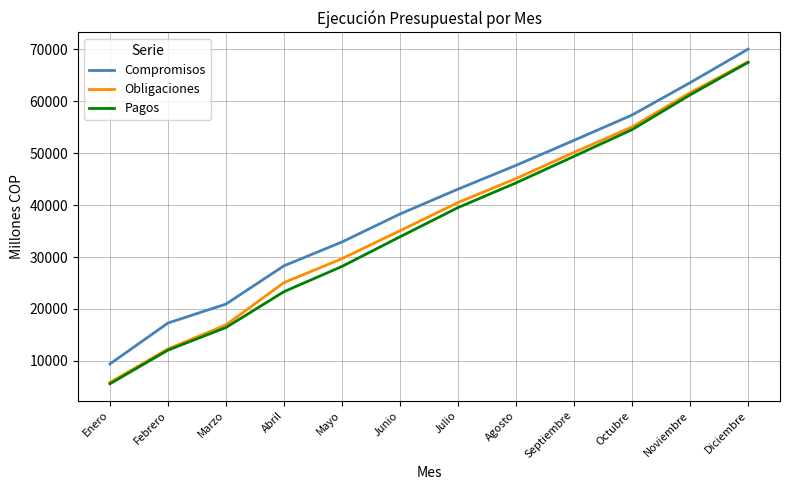

List the series in order of their overall mean, highest first.

Compromisos, Obligaciones, Pagos